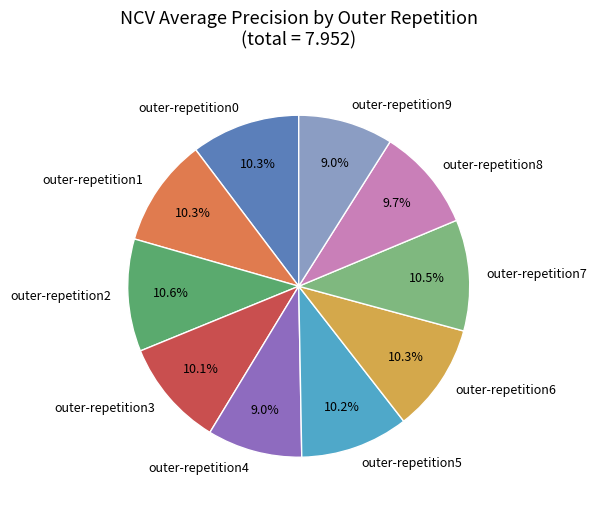

What percentage do outer-repetition3 and outer-repetition7 together represent?

20.6%